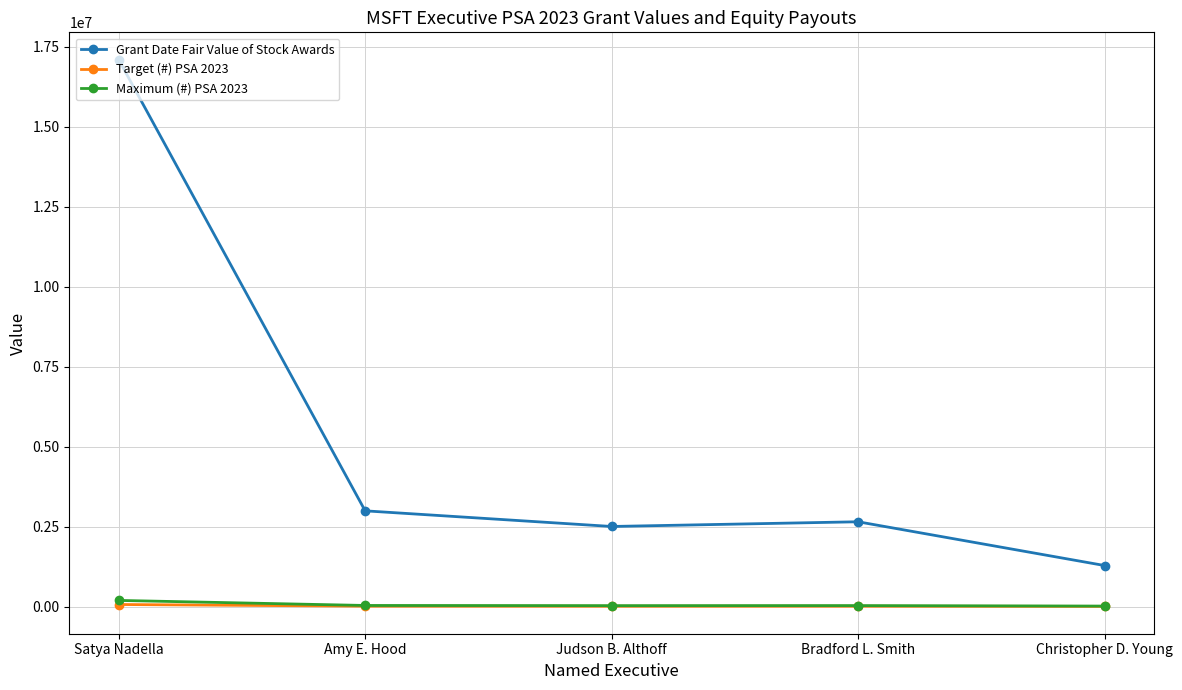

What are all the series names shown in the legend?

Grant Date Fair Value of Stock Awards, Target (#) PSA 2023, Maximum (#) PSA 2023